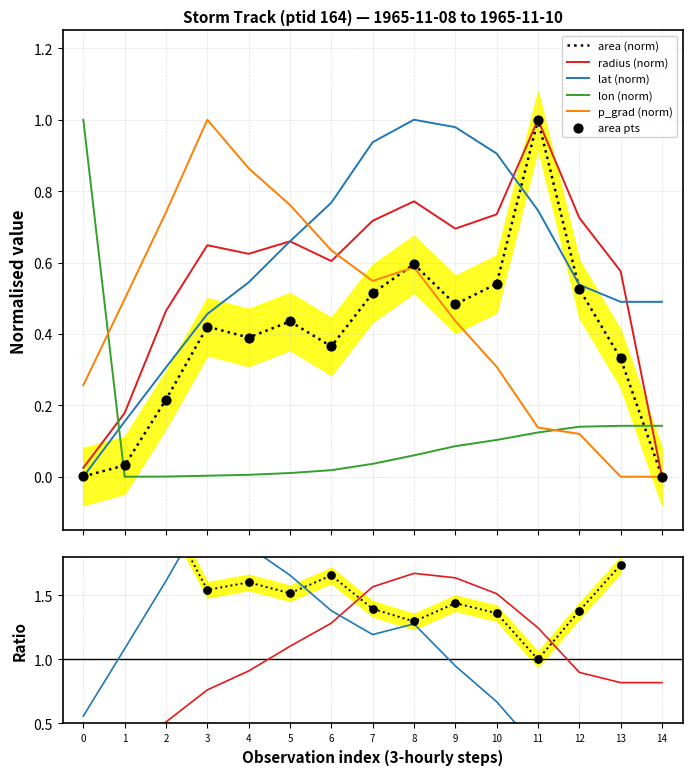

Which series has the largest Y range (max minus min)?

area